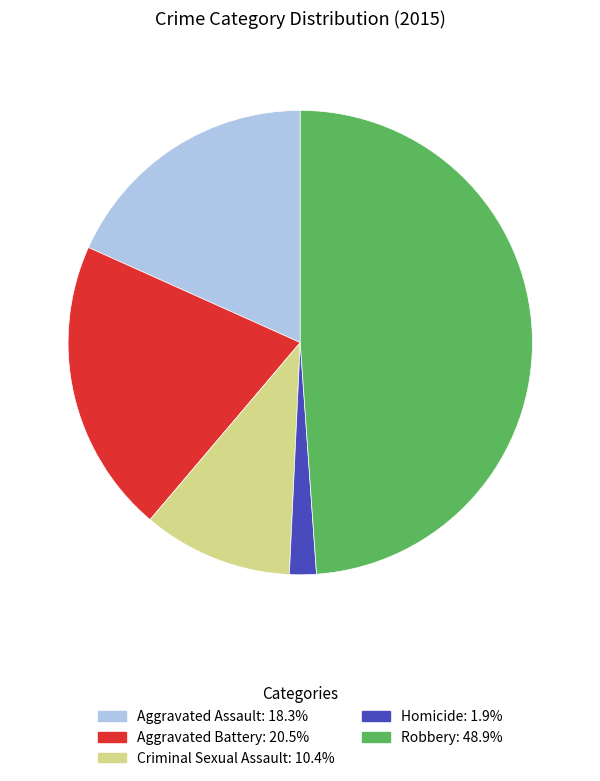

Does Aggravated Assault represent more than half of the total?

No